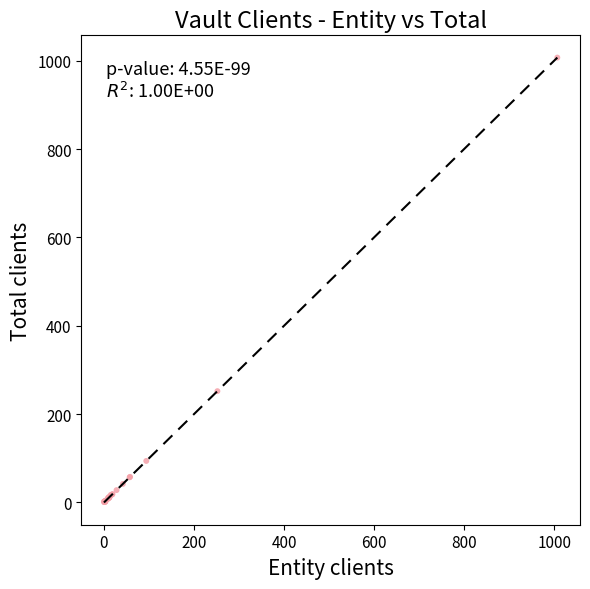

What Y value in the scatter plot is closest to 504?

252